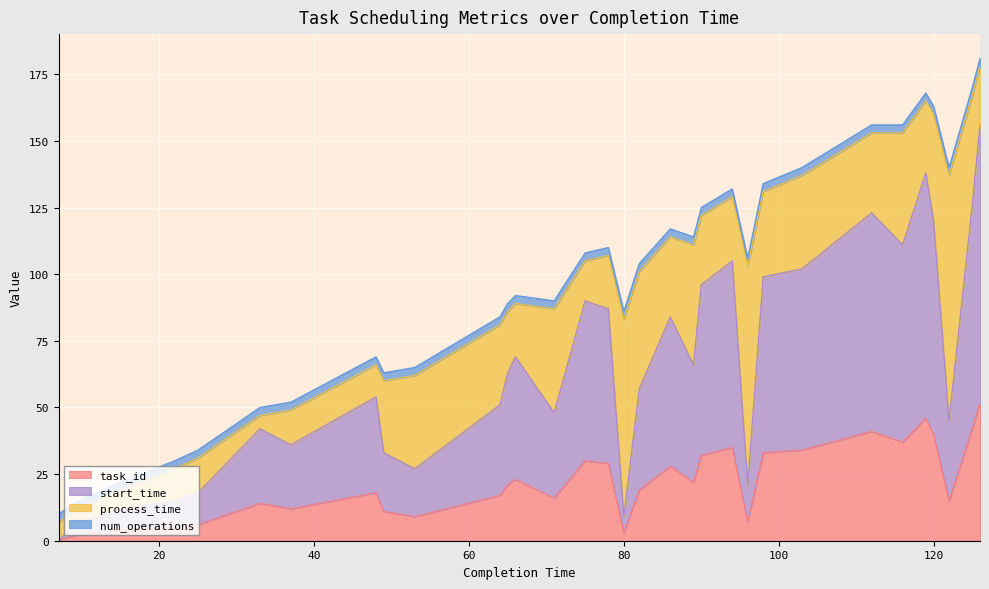

Does the chart display data point markers on the line(s)?

No